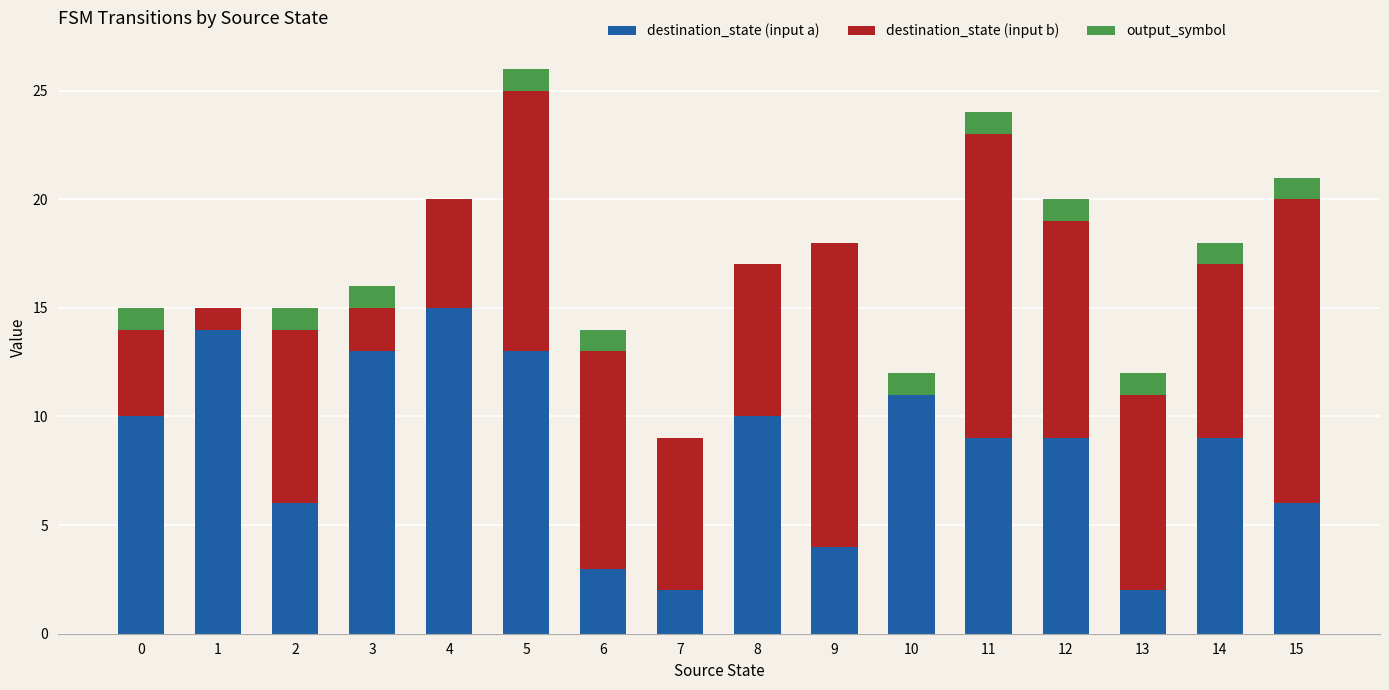

At which label does destination_state (input a) reach its peak?

4